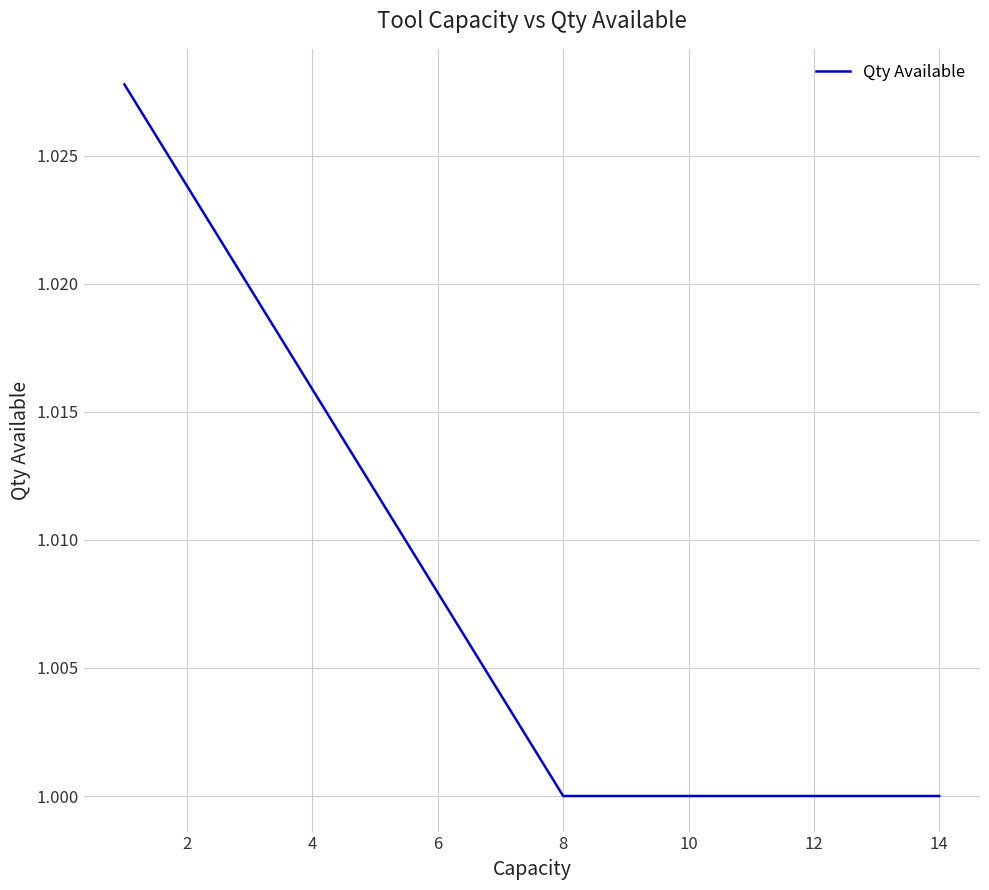

The value at 8 is 1.0. True or false?

True